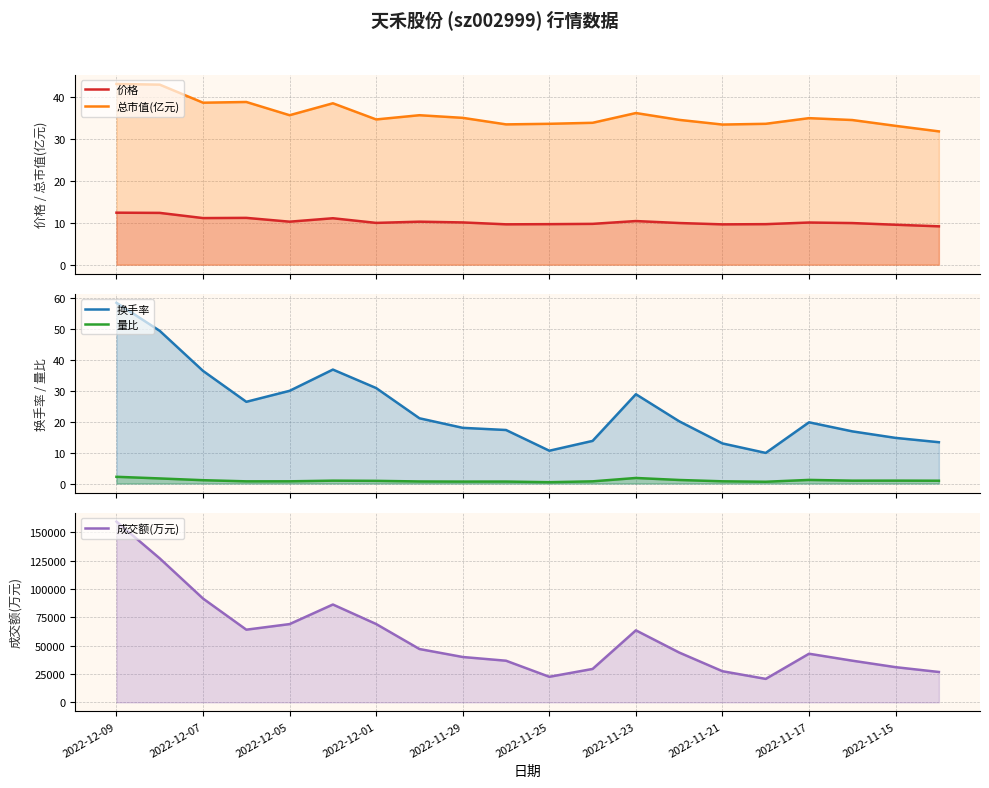

How many categories are shown in the chart?

20